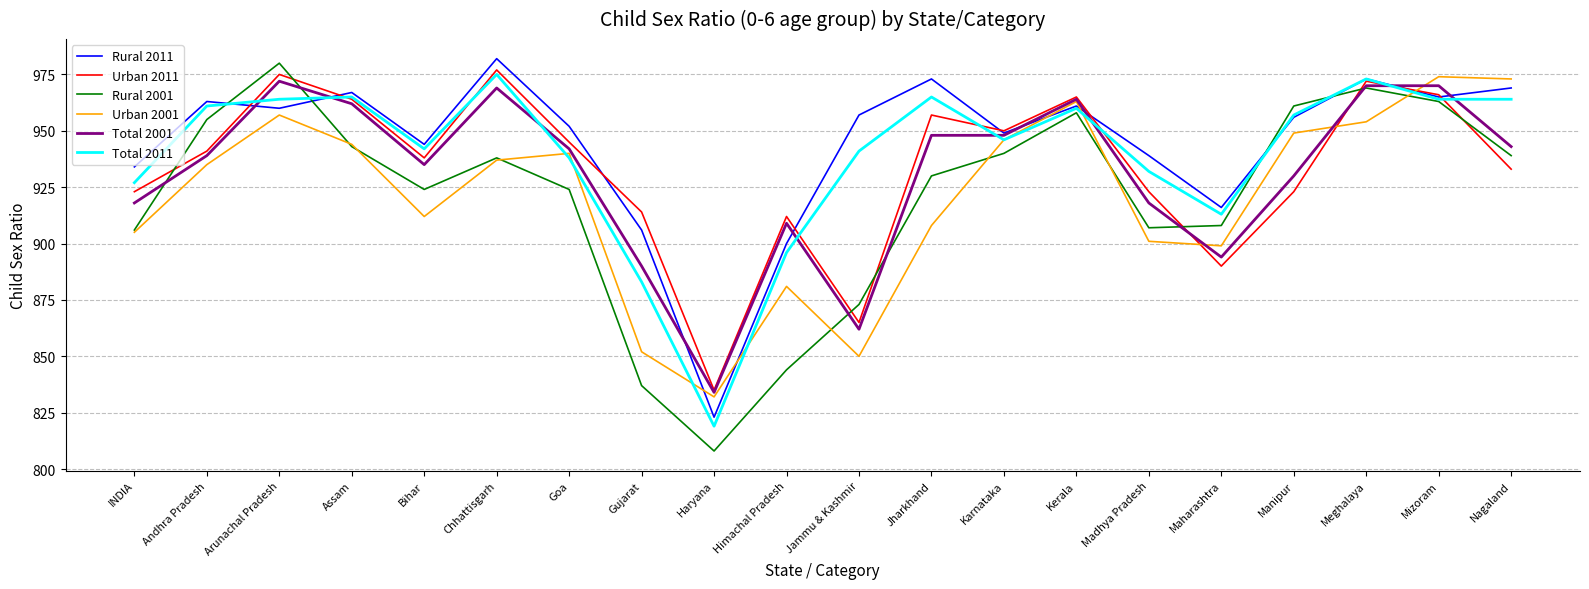

Which series has the largest total across all categories?

Rural 2011